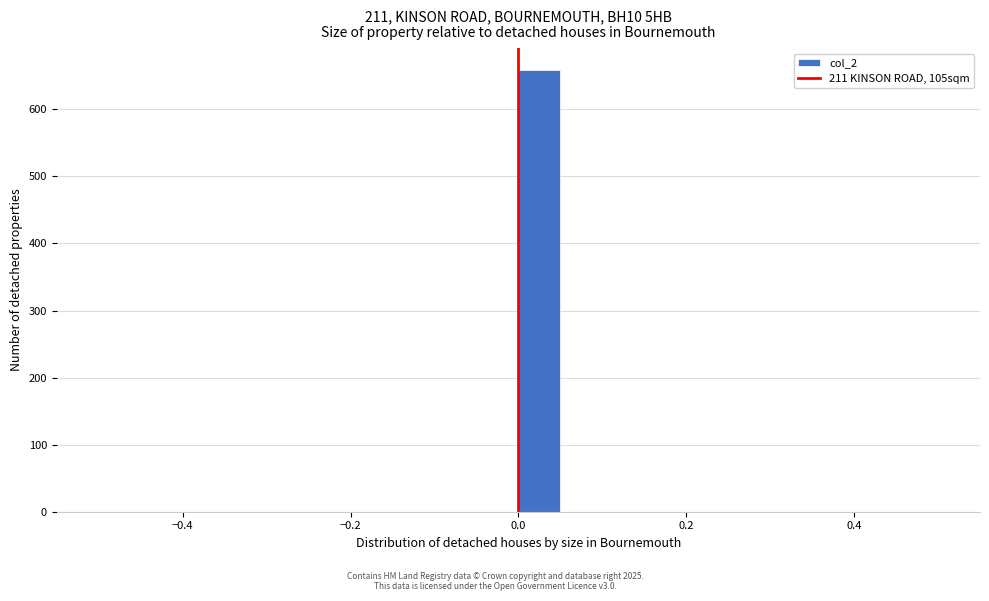

Around what value on the x-axis is the tallest bar? Give the approximate position of its centre, as read against the axis.

0.02